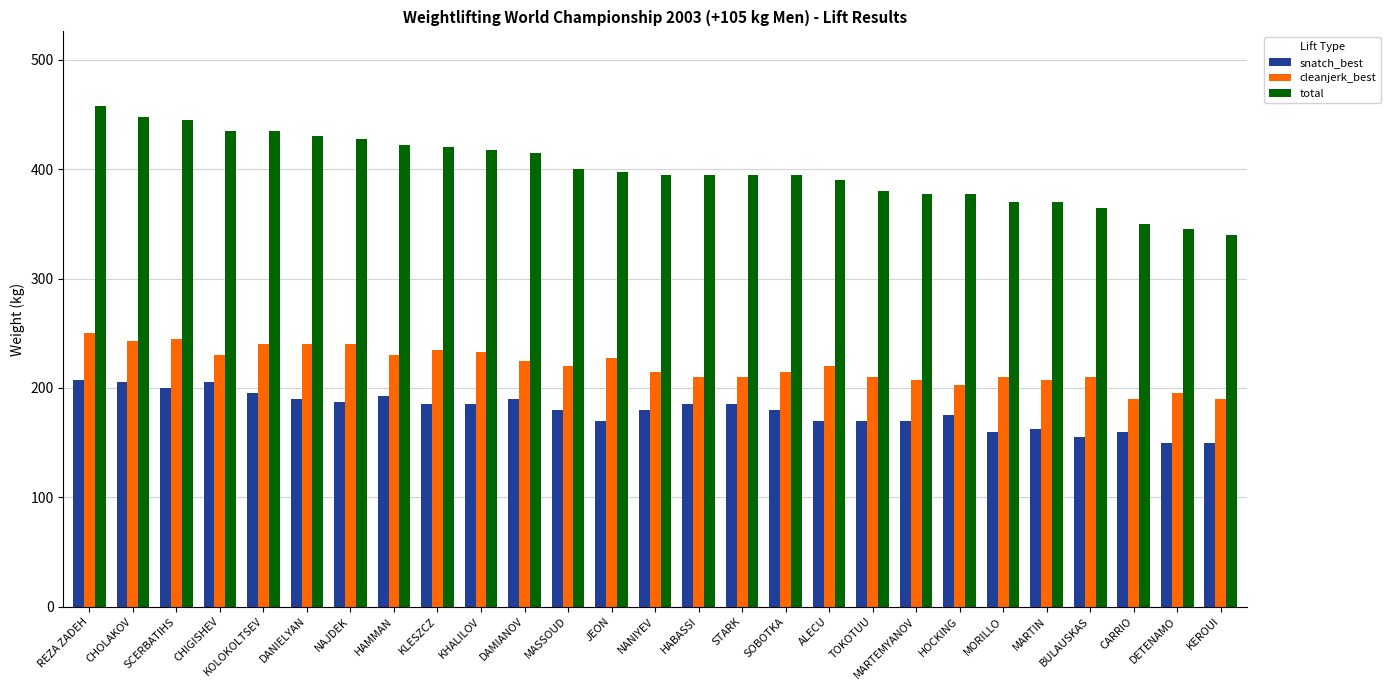

What is the difference between the cleanjerk_best values at STARK and ALECU?

10.0